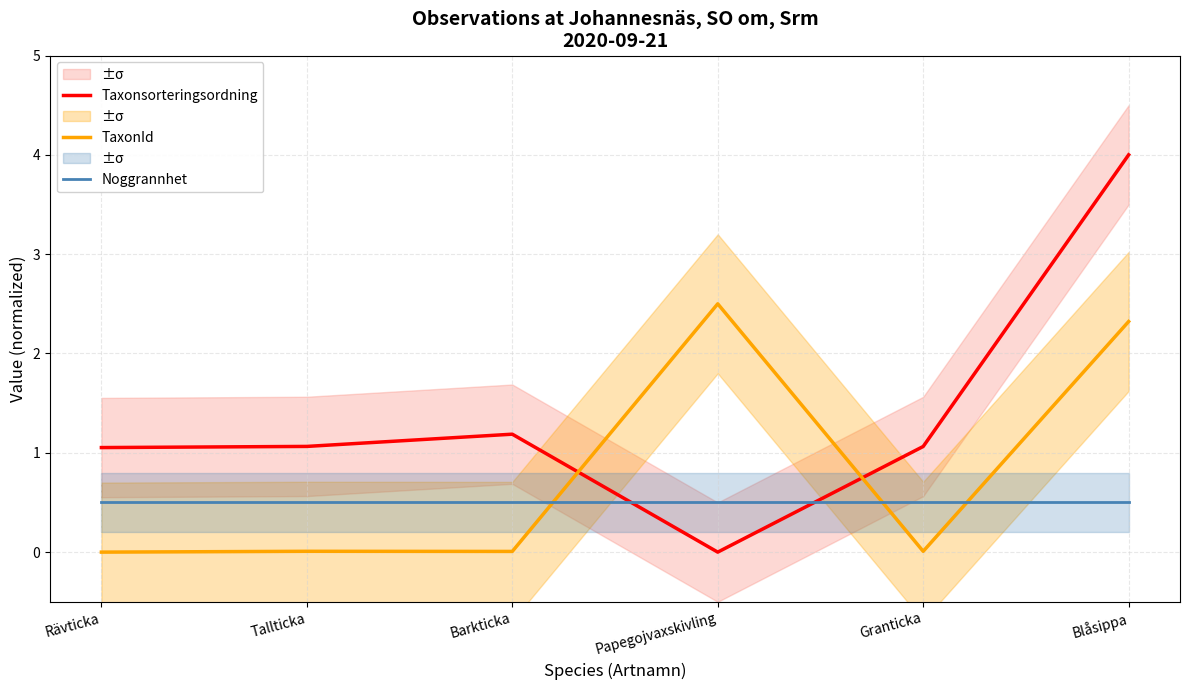

Which label corresponds to the largest value in the chart?

Blåsippa